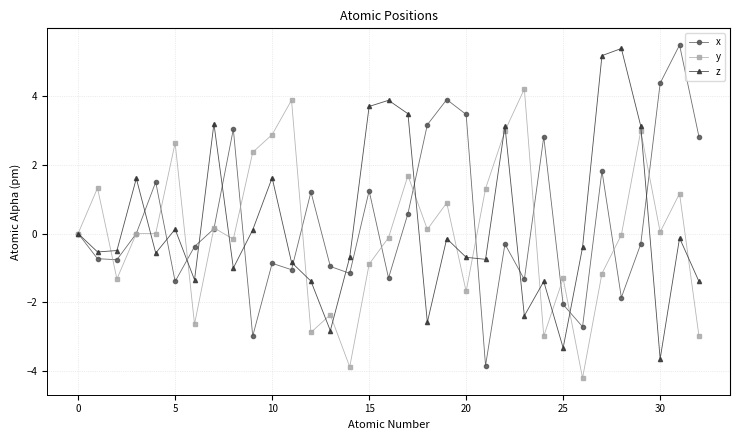

What is the lowest value of the x series?

-3.8